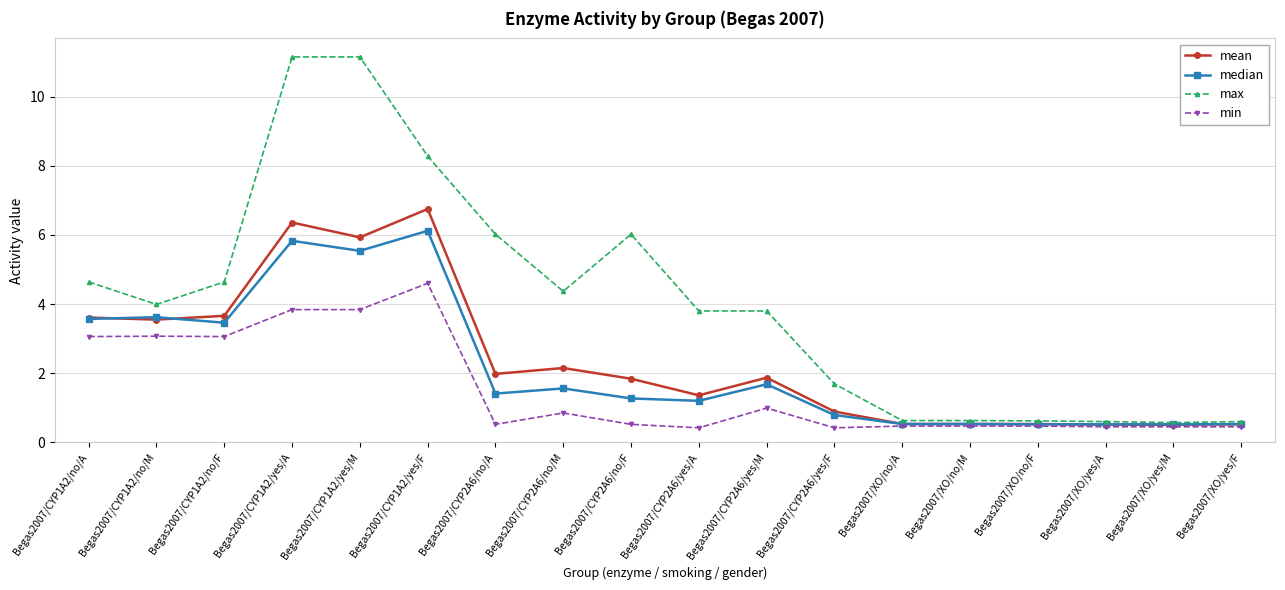

What is the difference between the highest and lowest values at Begas2007/CYP2A6/yes/M?

2.8